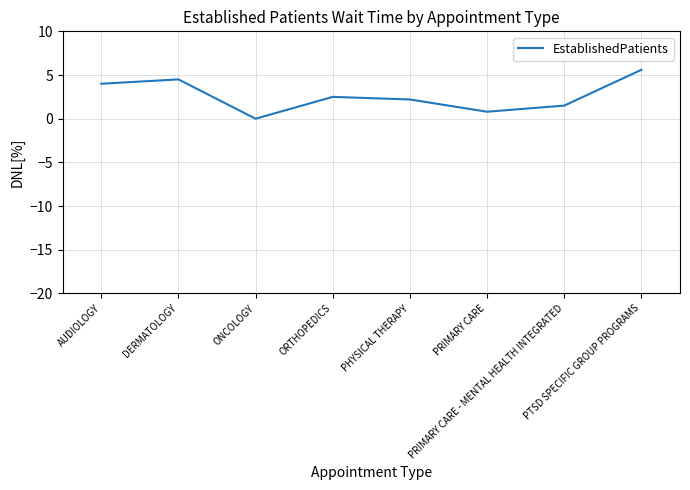

What is the sum of all values?

21.1